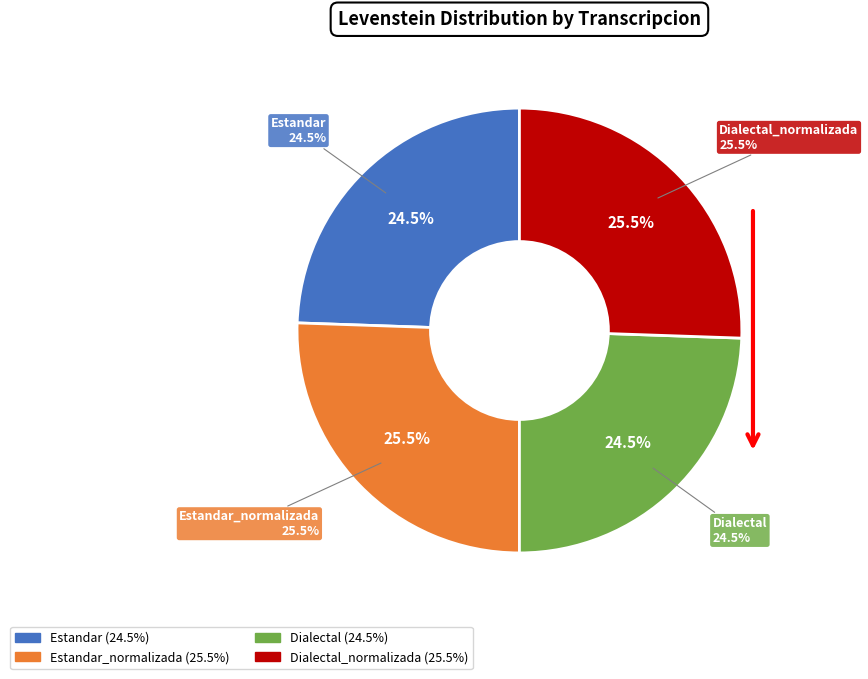

How many slices are in this pie chart?

4